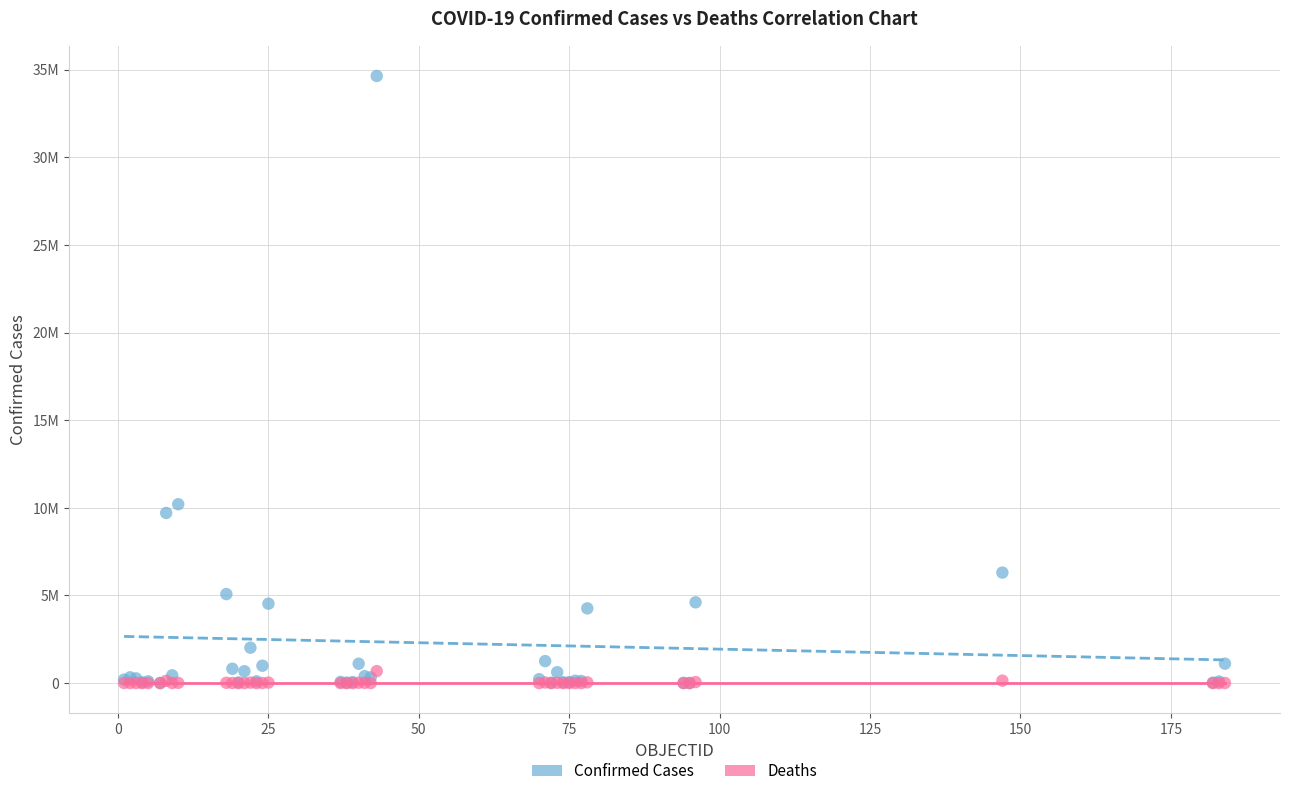

What are all the series names shown in the legend?

Confirmed Cases, Deaths